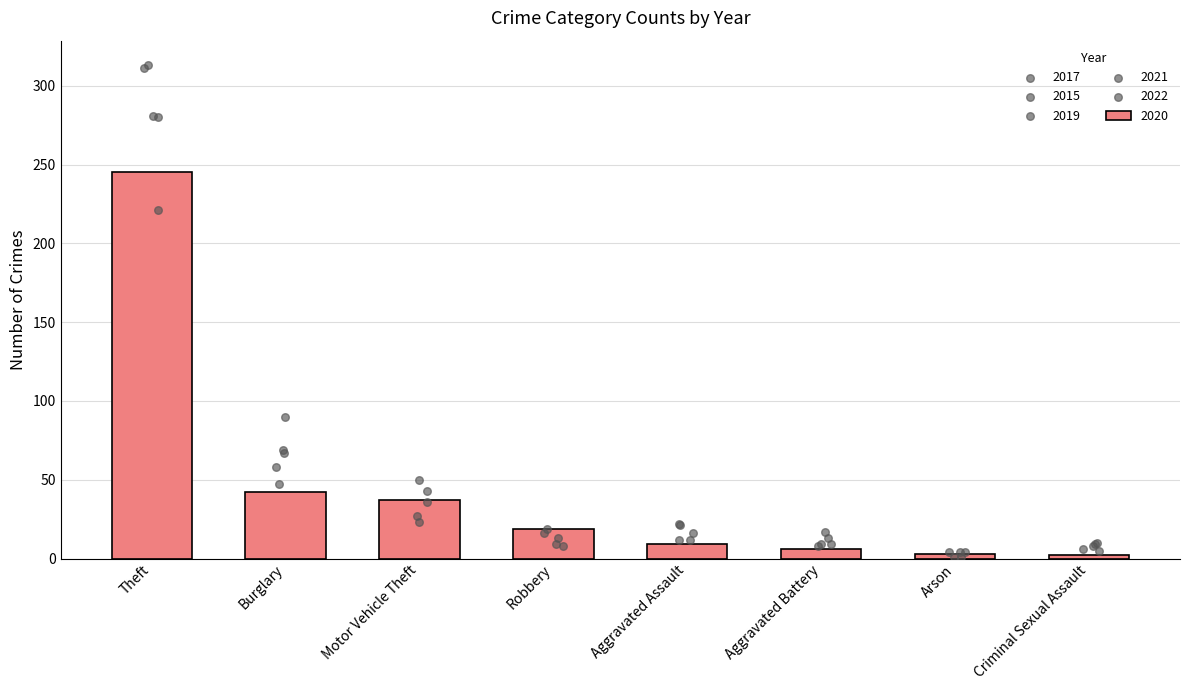

At which category is the sum across all series the highest?

Theft